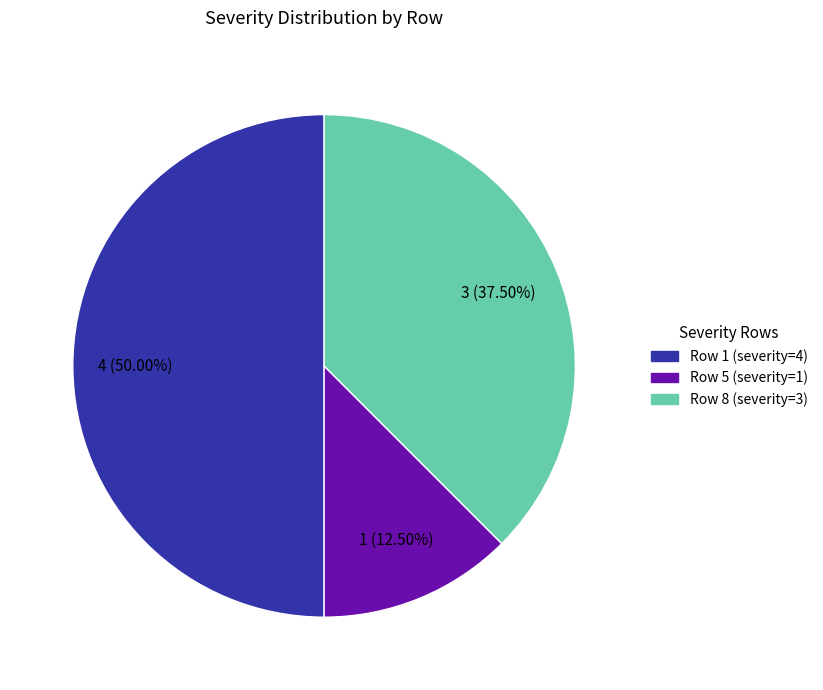

To the nearest percent, what is the average slice percentage?

33%